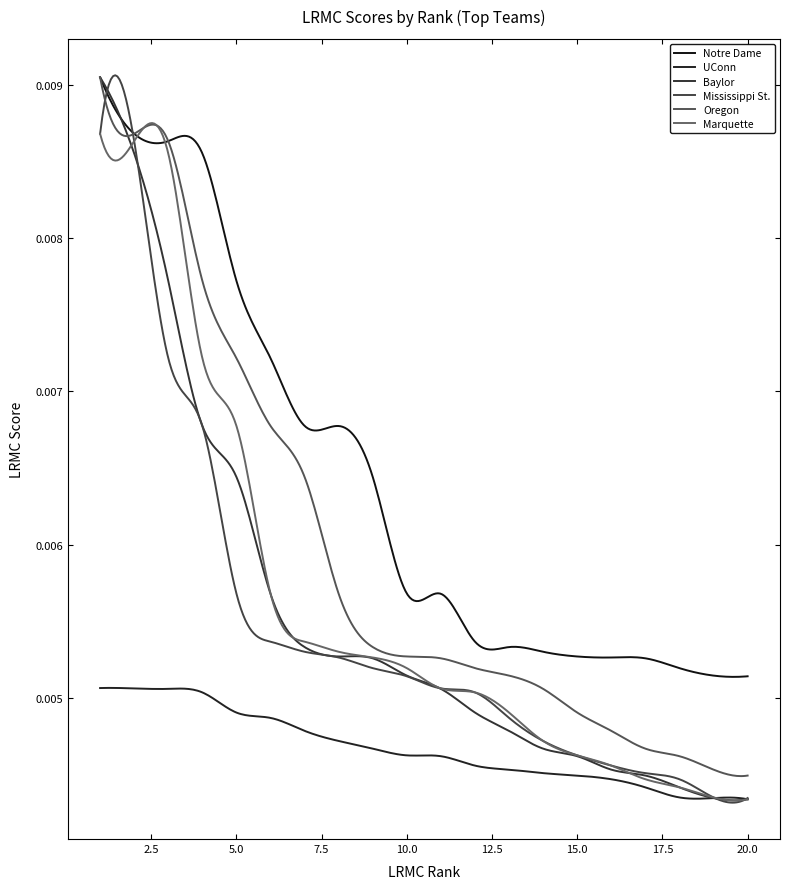

Does the chart have visible grid lines?

No